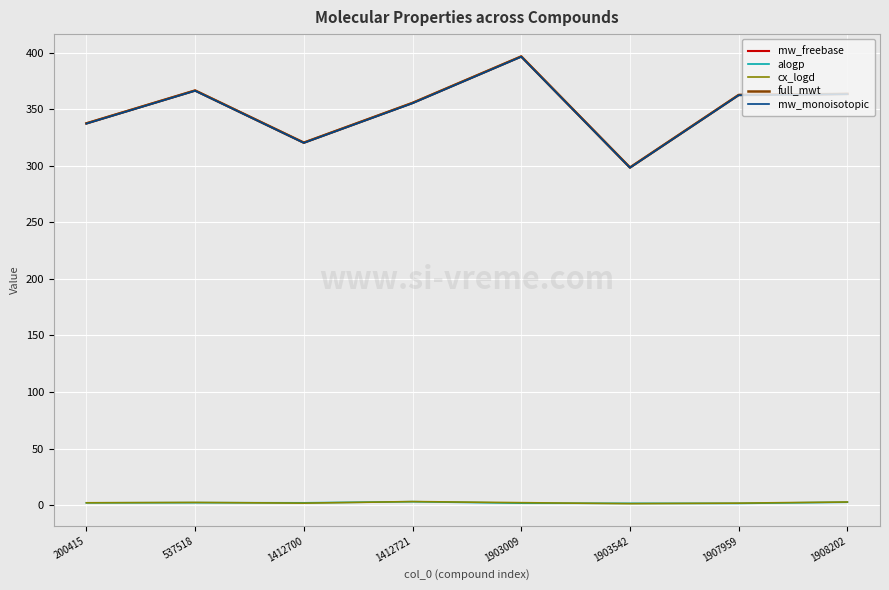

Rank the series by their maximum value, from lowest to highest.

alogp, cx_logd, mw_monoisotopic, mw_freebase, full_mwt